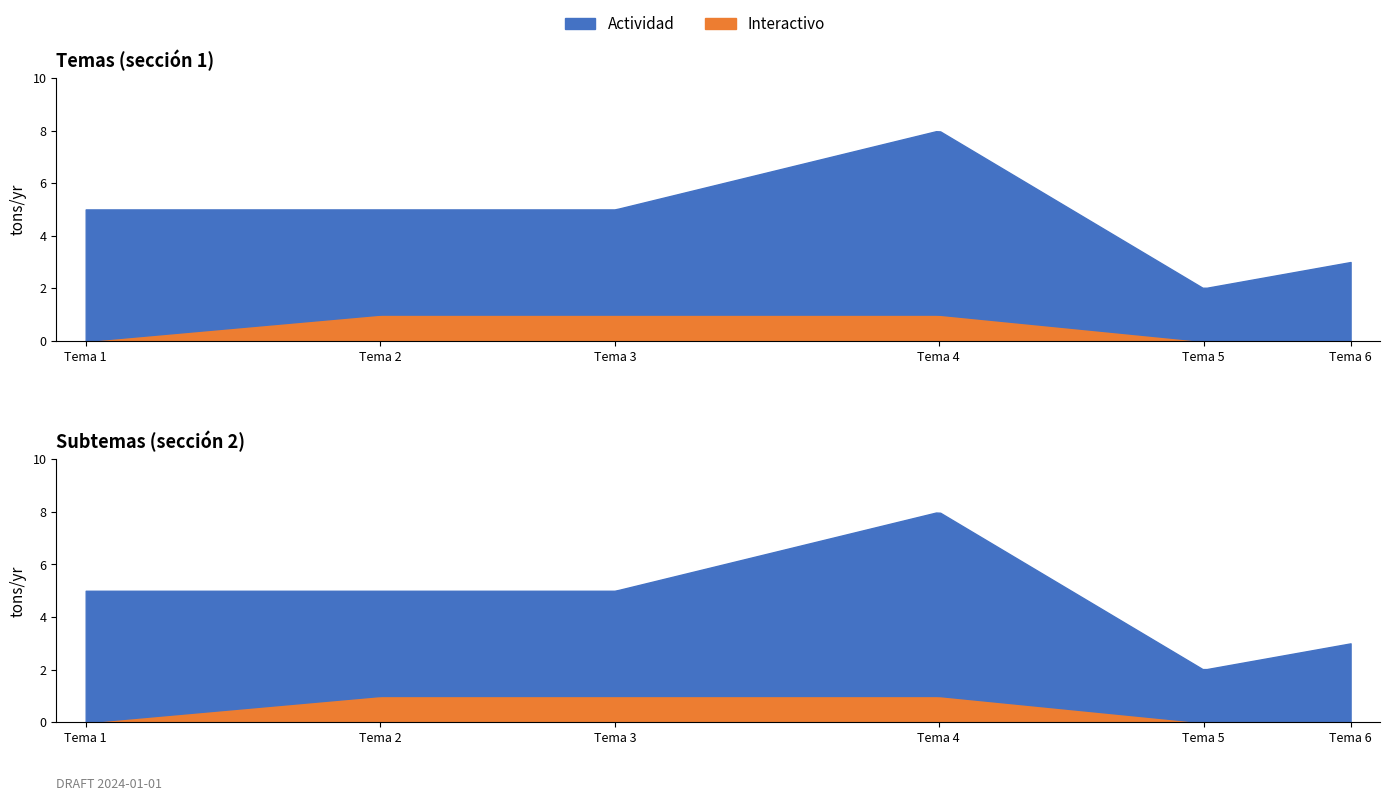

True or false: Actividad has more than 2 interior local peaks.

False